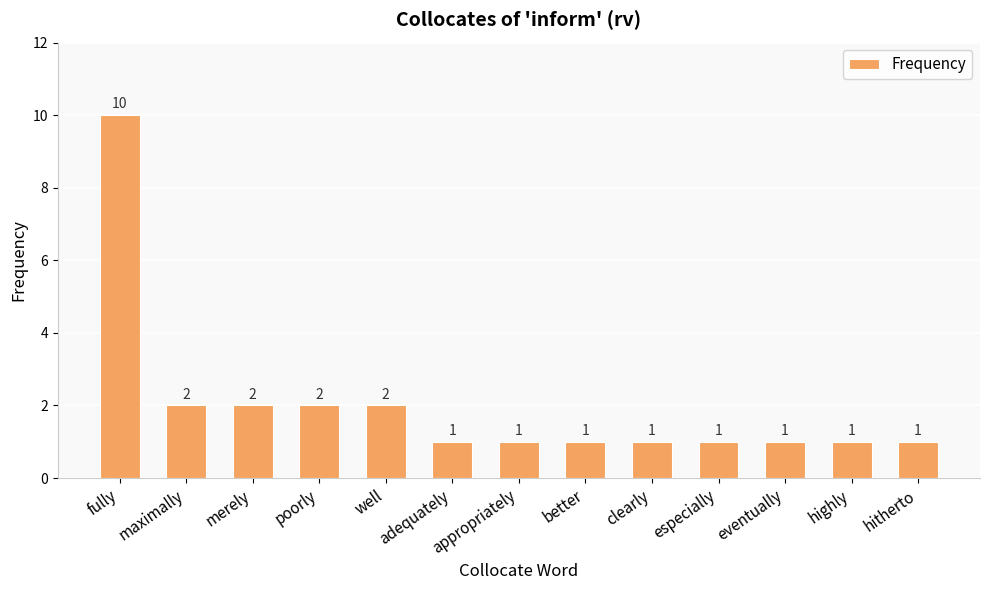

The chart shows a value of 10 at fully. True or false?

True